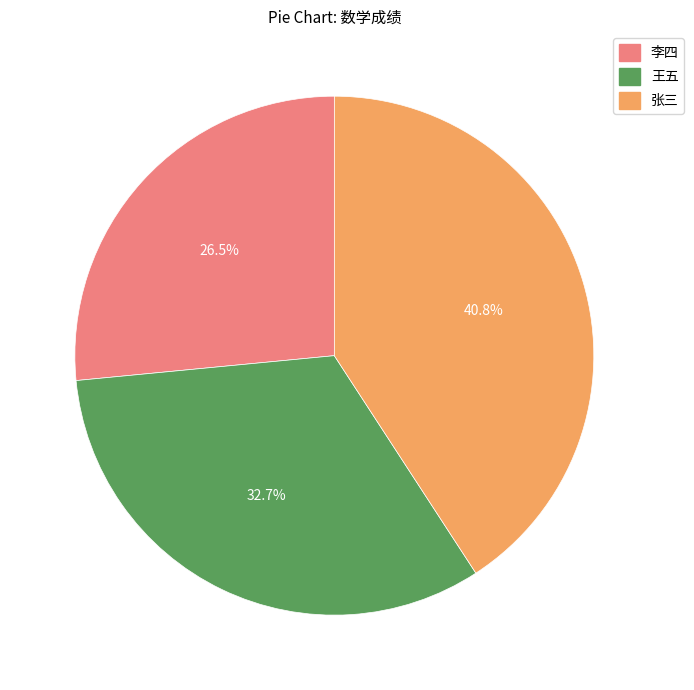

What percentage is NOT represented by 张三?

59.2%